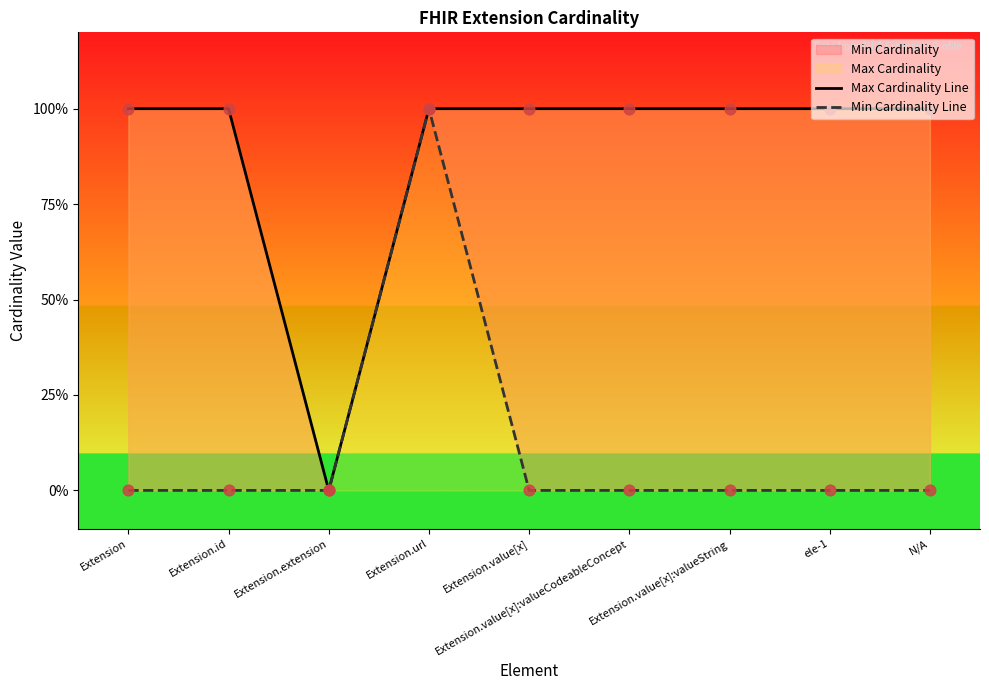

Is the value of Max Cardinality Line at Extension.value[x]:valueCodeableConcept greater than the value of Min Cardinality Line at Extension.url?

No